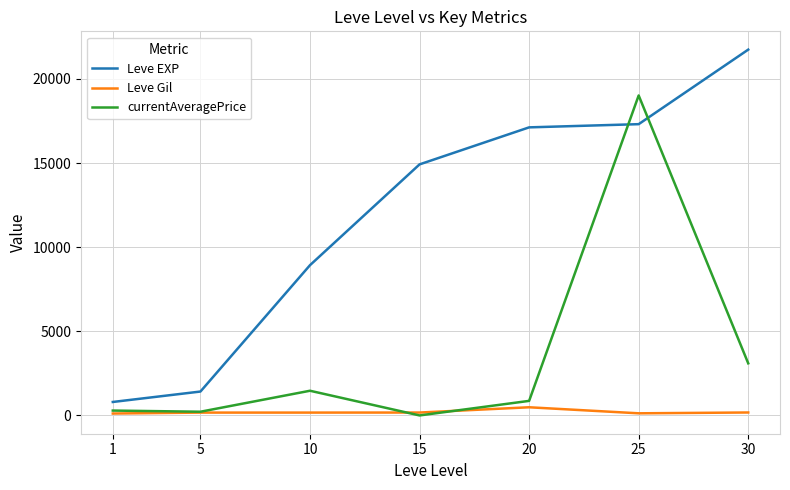

Which series has the largest range (max minus min)?

Leve EXP